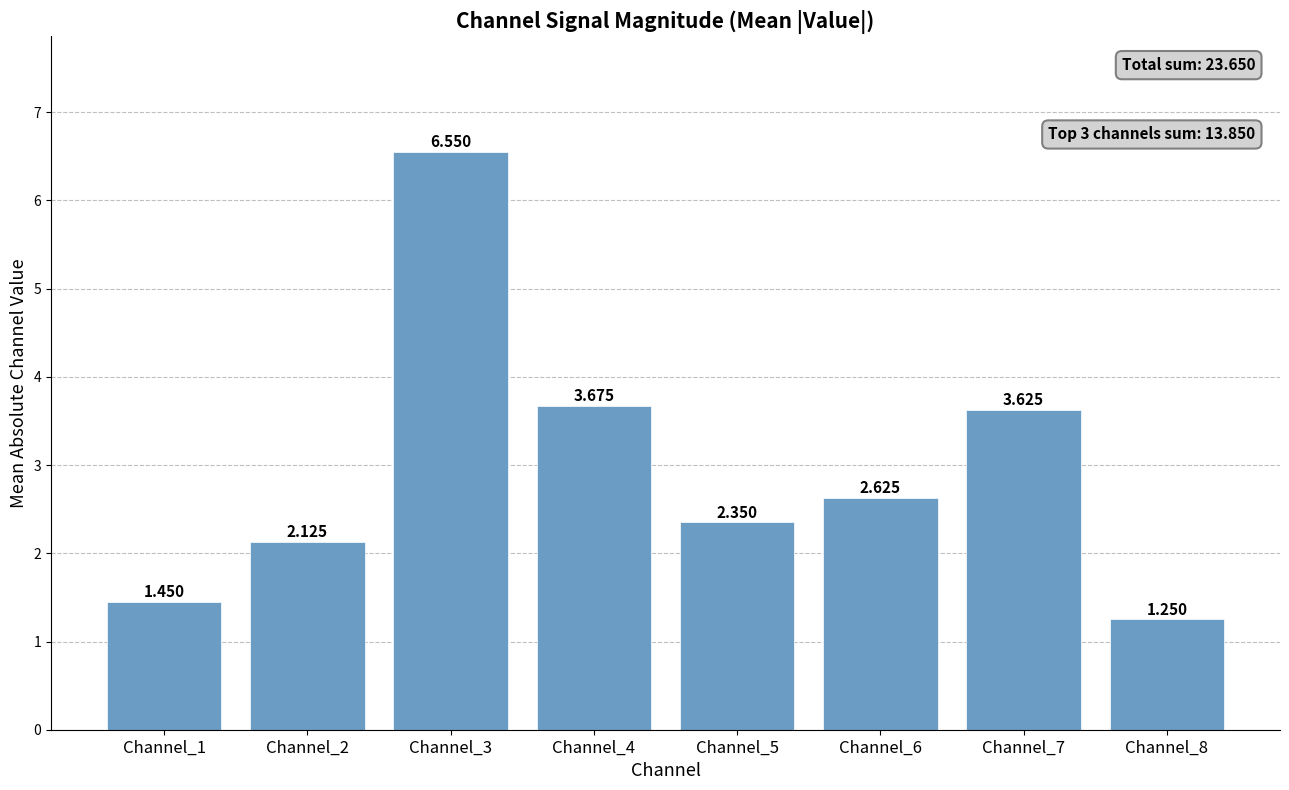

How many distinct data groups are displayed?

1